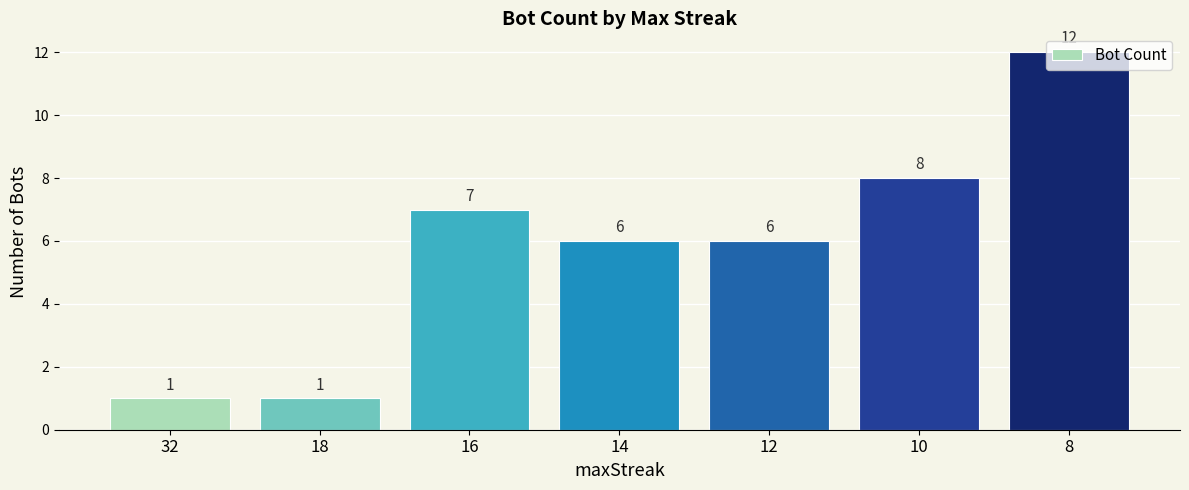

How many distinct data groups are displayed?

1